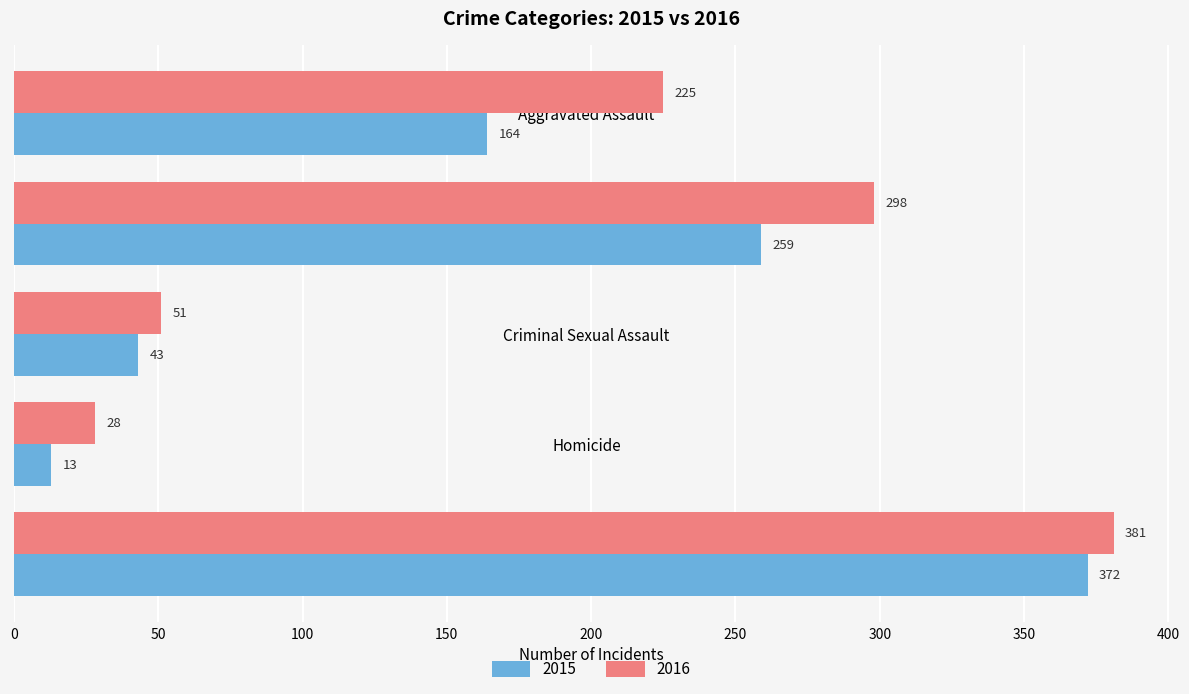

Between Aggravated Battery and Criminal Sexual Assault, which series saw the biggest shift?

2016